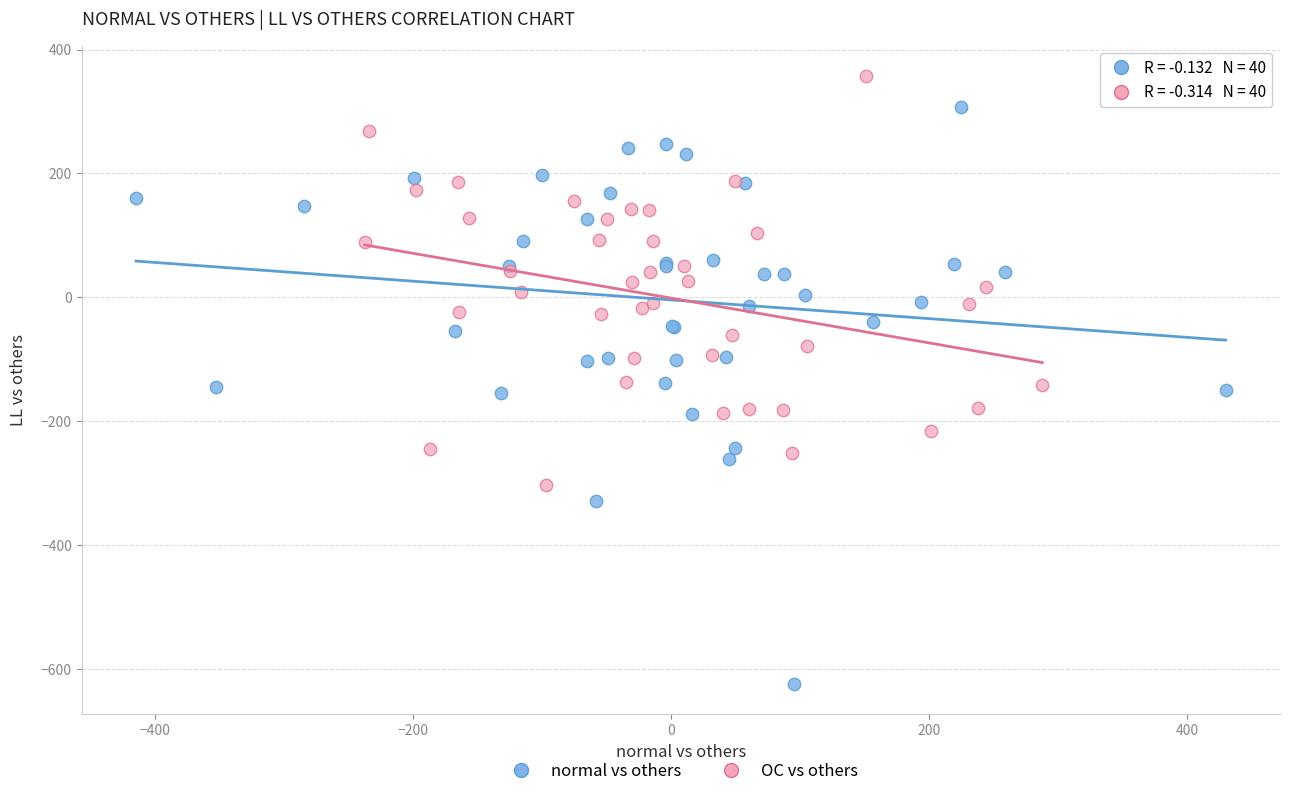

Which series contains the lowest Y value?

normal vs others